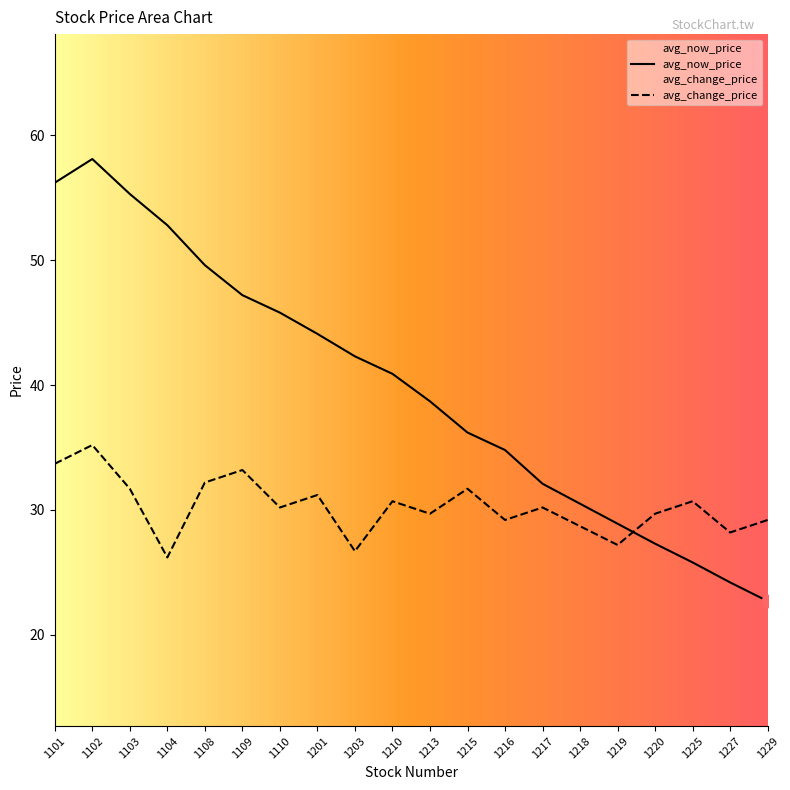

Which series contains the highest Y value?

avg_now_price